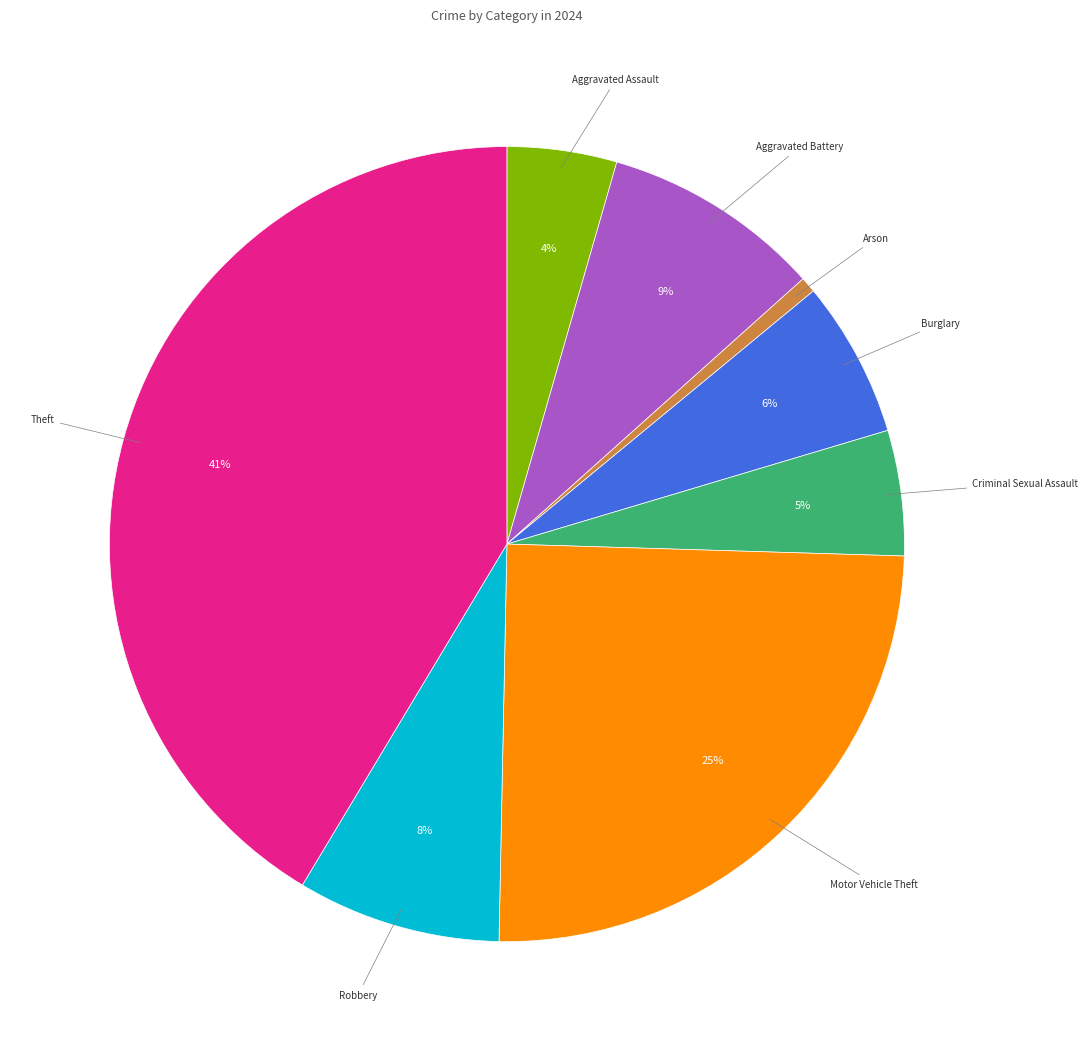

To the nearest percent, what is the average slice percentage?

12%